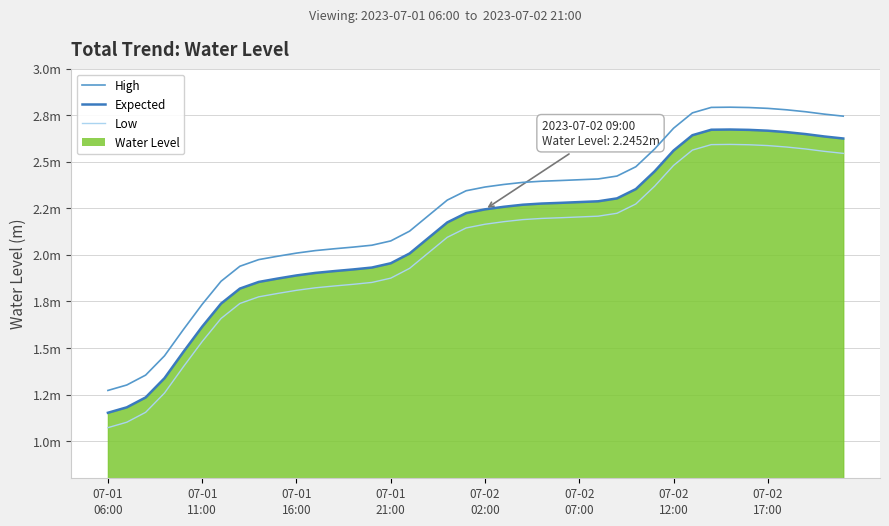

What is the total value across all series at 28?

7.1